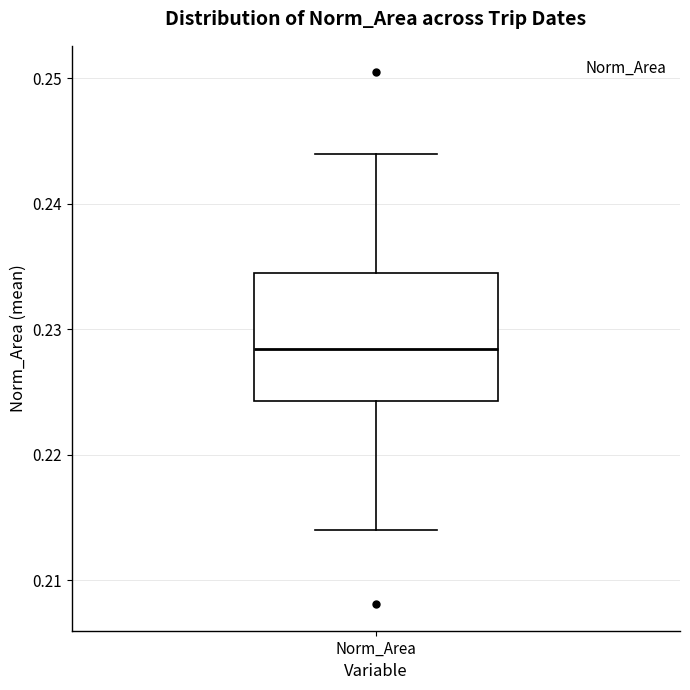

Where does the upper whisker of the box for Norm_Area end on the y-axis? The values are not printed on the chart, so give them approximately, as read against the axis.

0.244